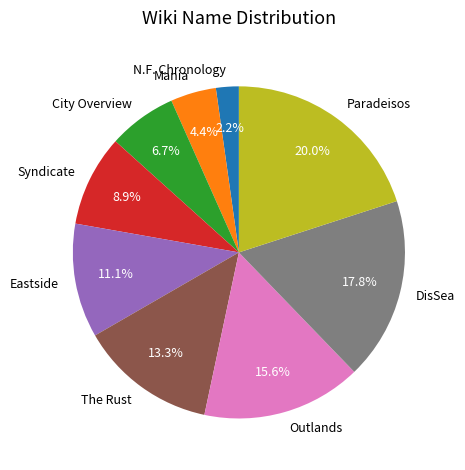

Between Outlands and Syndicate, which is larger?

Outlands